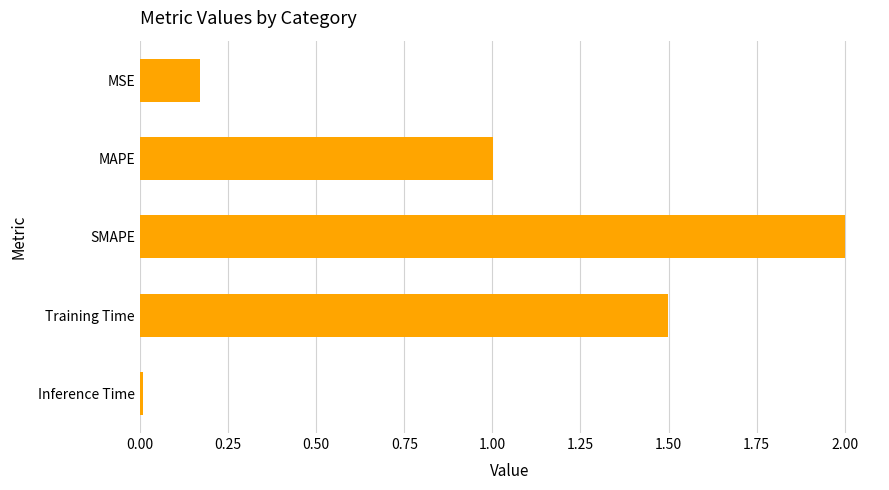

What position from the bottom is SMAPE?

3